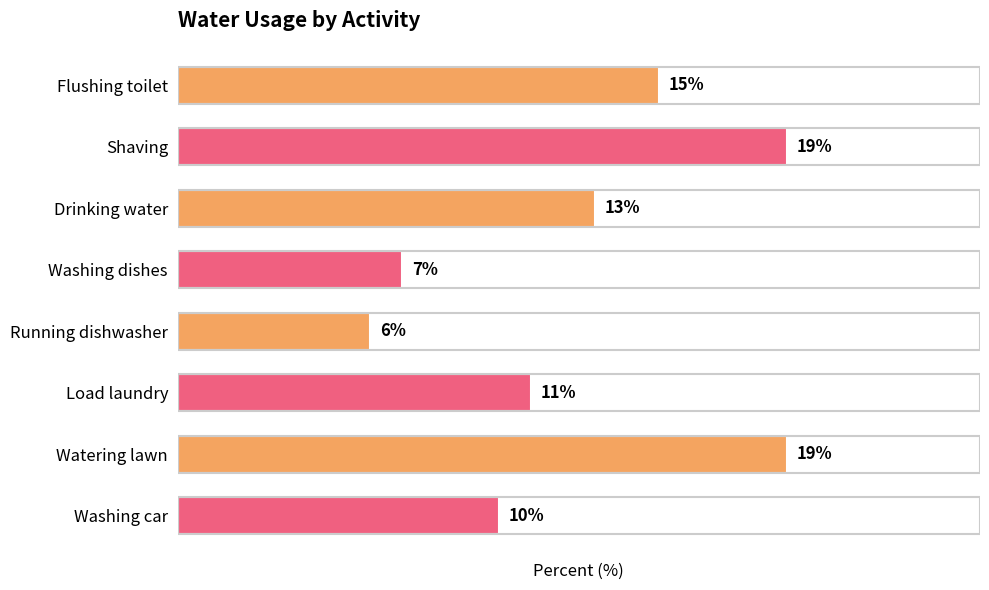

What is the label of the 5th bar from the bottom?

Washing dishes